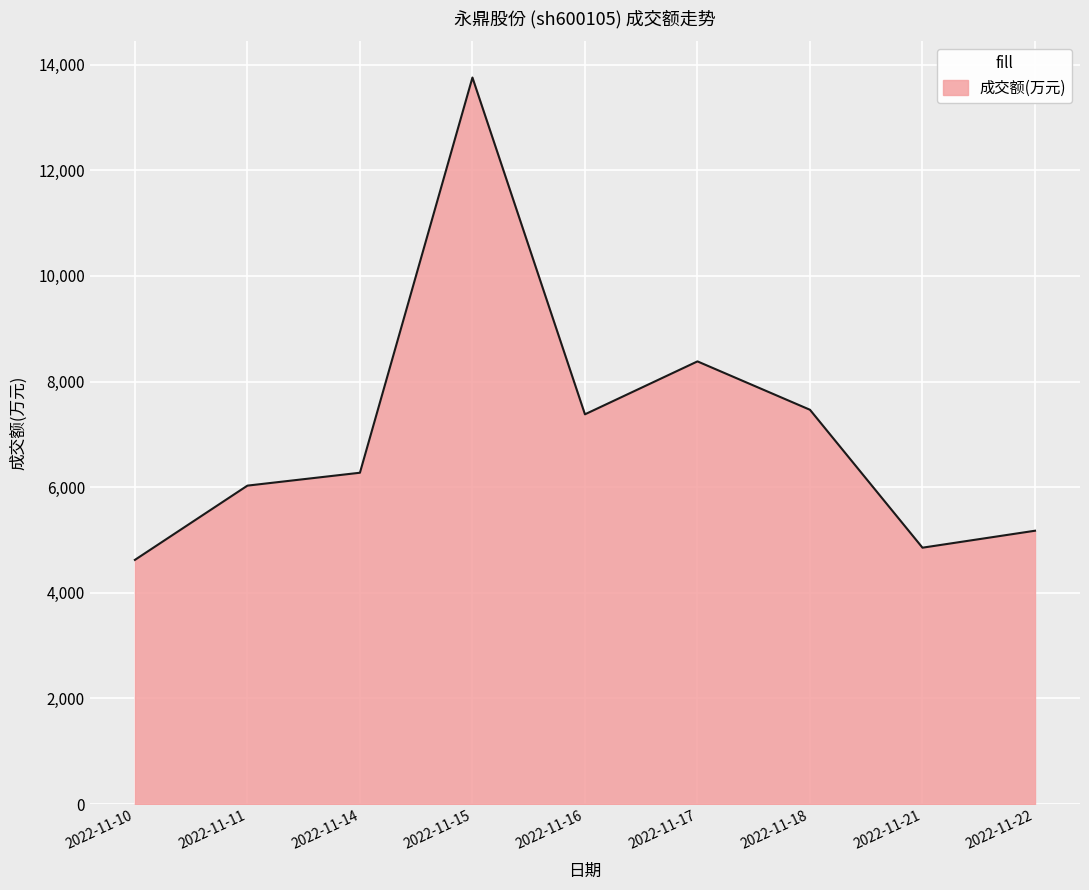

What is the smallest value displayed?

4624